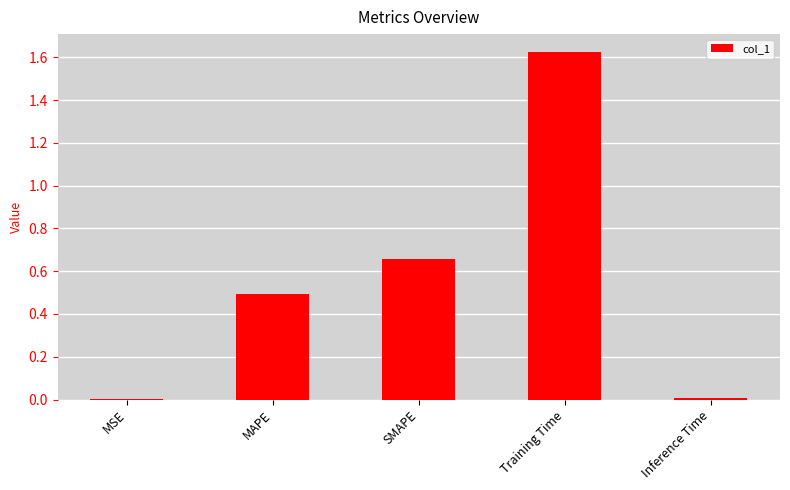

What is the sum of all values?

2.8